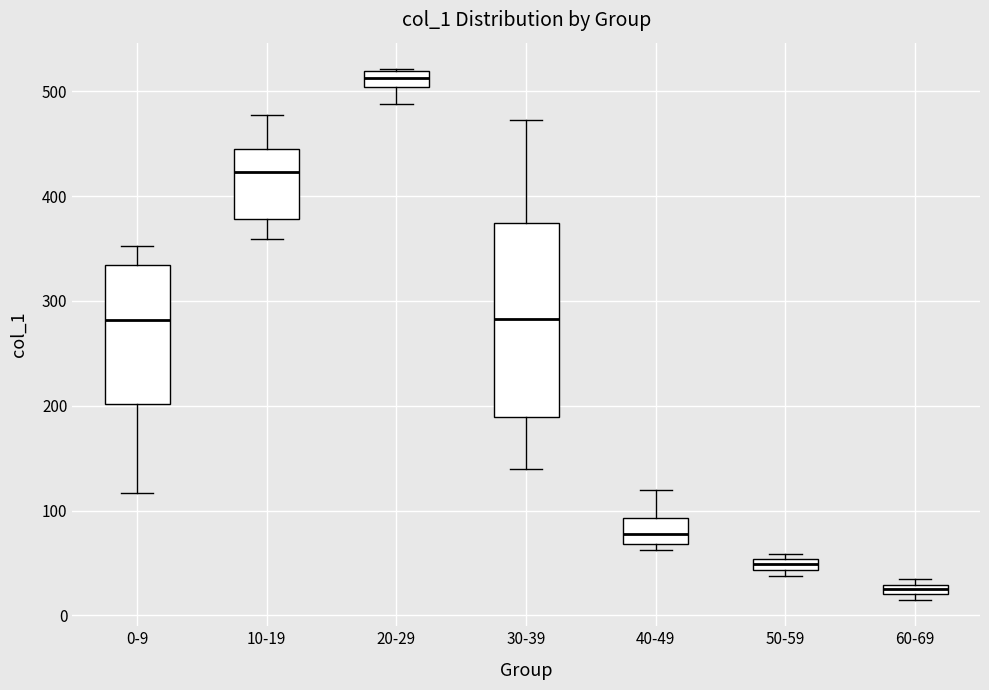

Where is the upper edge of the box for 60-69 on the y-axis? The values are not printed on the chart, so give them approximately, as read against the axis.

30